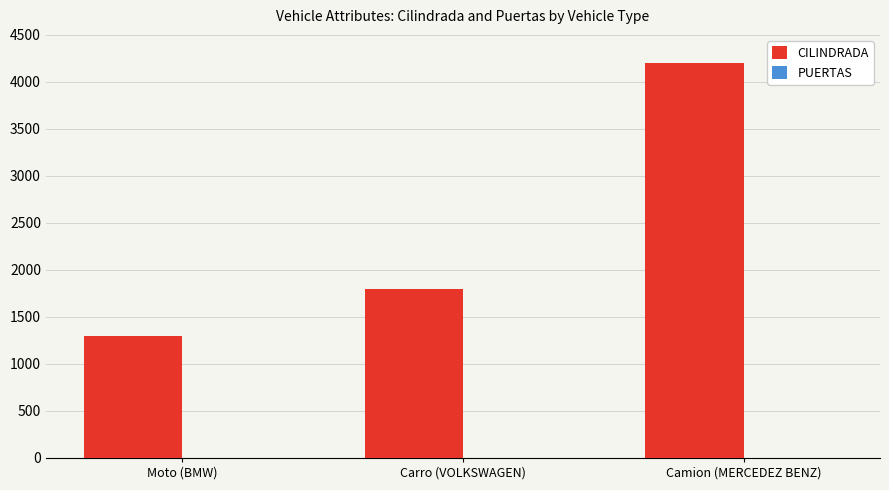

What is the total value across all series at Moto (BMW)?

1300